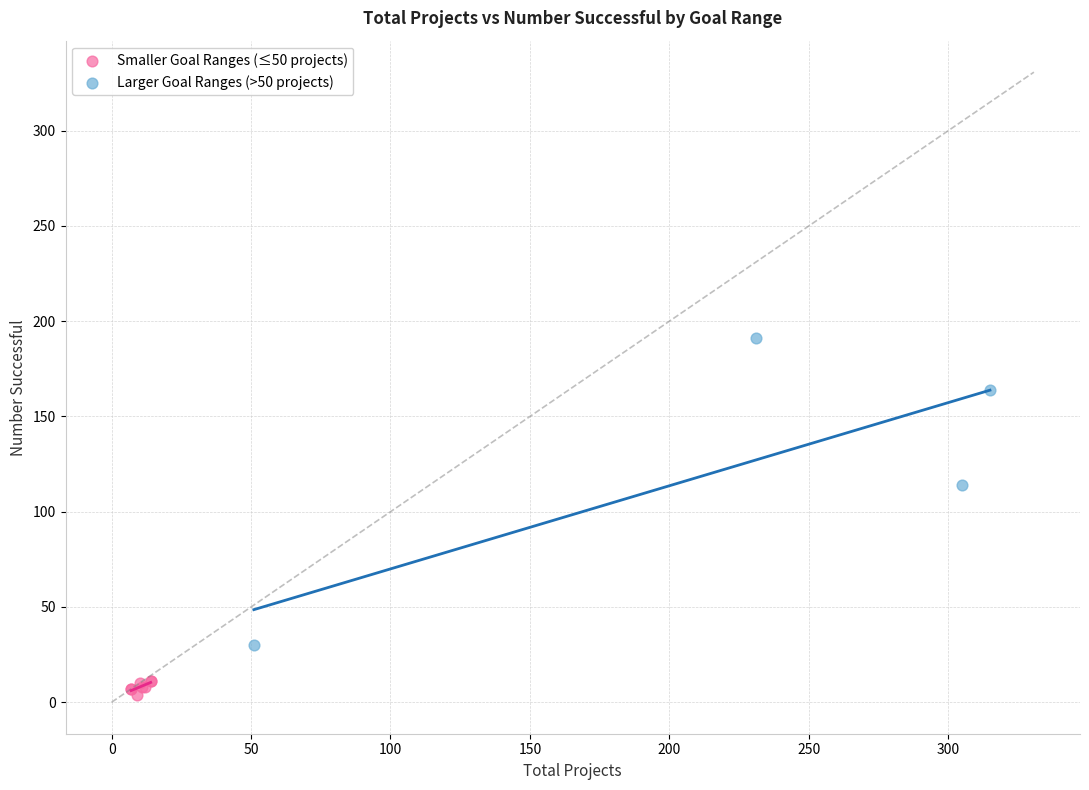

Which series has the widest spread of Y values?

Larger Goal Ranges (>50 projects)